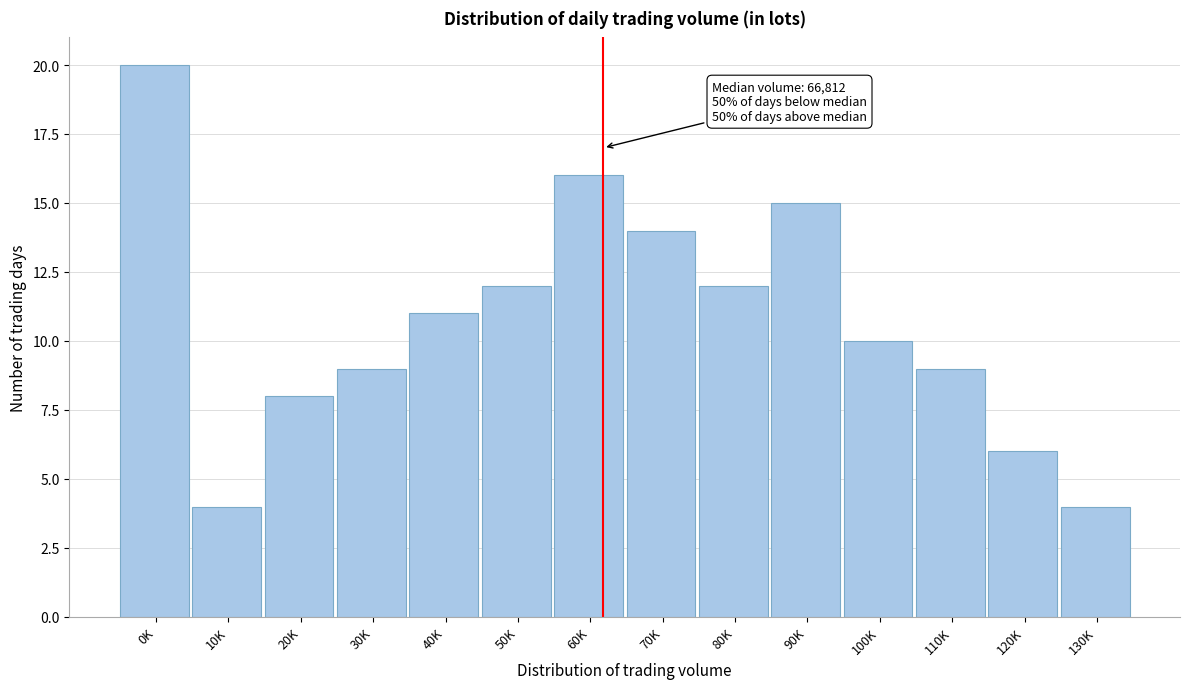

Reading left to right, list all the values displayed in this chart.

20	4	8	9	11	12	16	14	12	15	10	9	6	4